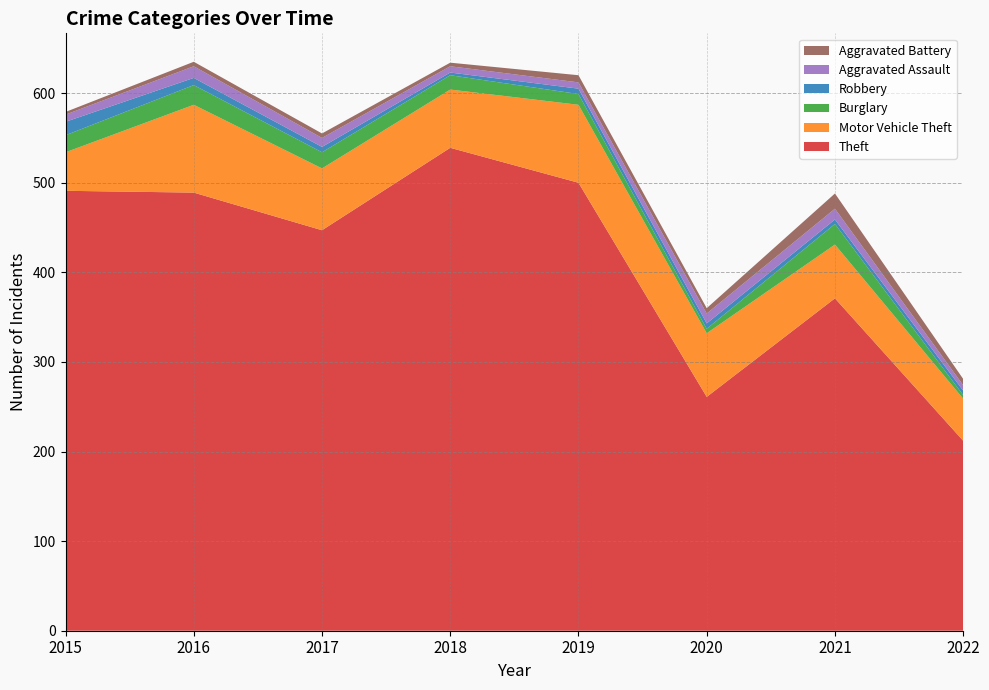

Reading right to left, extract all data points from this chart.

Theft: 212	371	261	500	539	447	489	491
Motor Vehicle Theft: 47	60	71	87	65	69	98	43
Burglary: 4	23	5	12	16	18	22	19
Robbery: 5	5	6	6	3	6	8	15
Aggravated Assault: 6	12	11	7	7	10	13	8
Aggravated Battery: 7	17	6	8	4	5	5	3